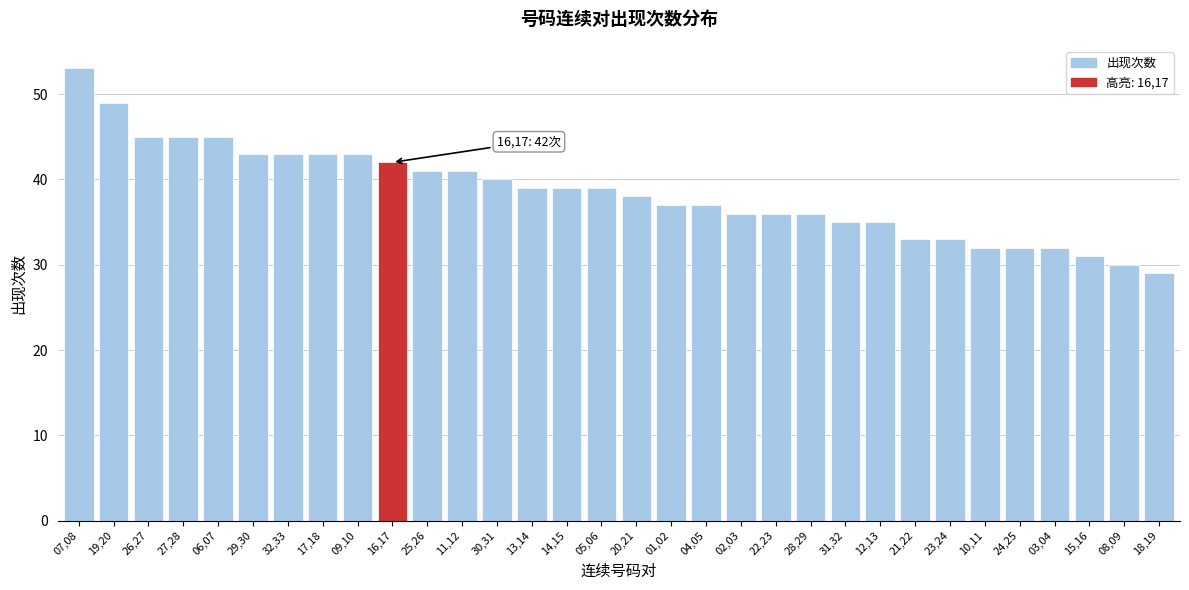

True or false: the data shows 45 at 26,27.

True